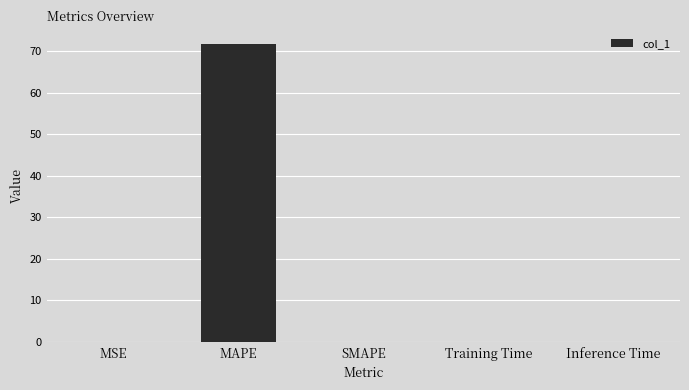

What is the sum of all values?

71.8